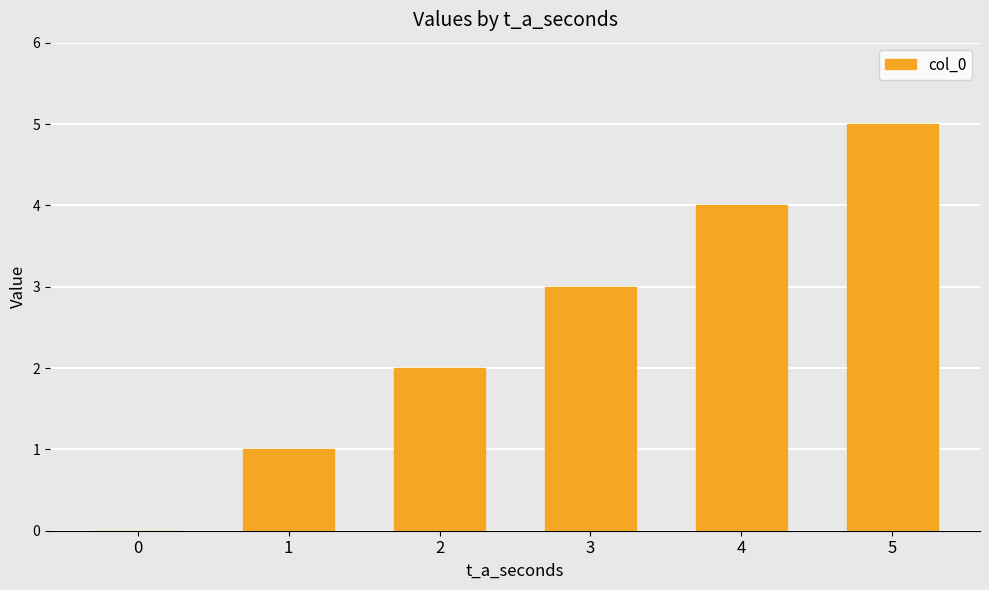

What is the greatest value displayed?

5